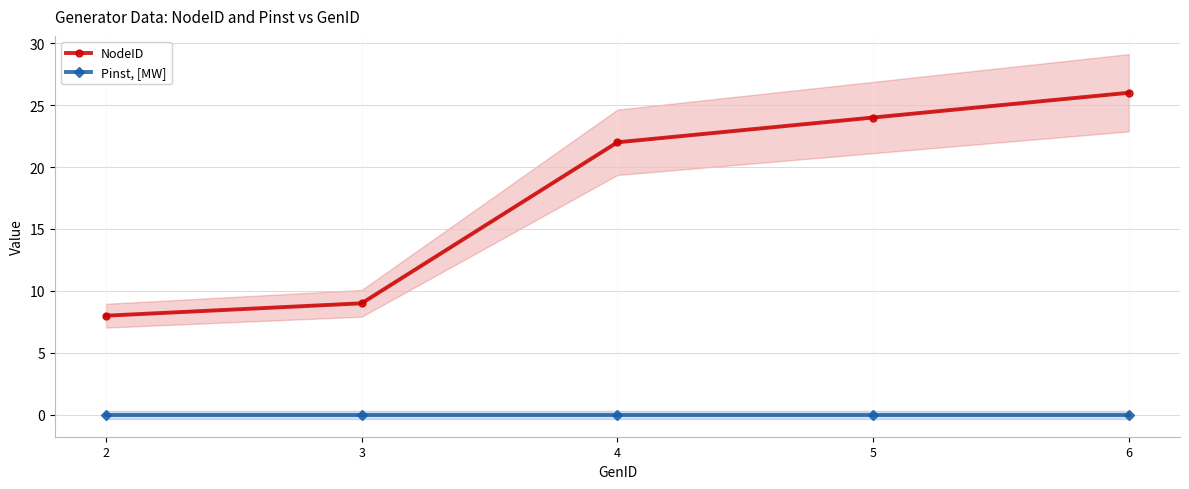

Where is NodeID nearest to the value 17?

4